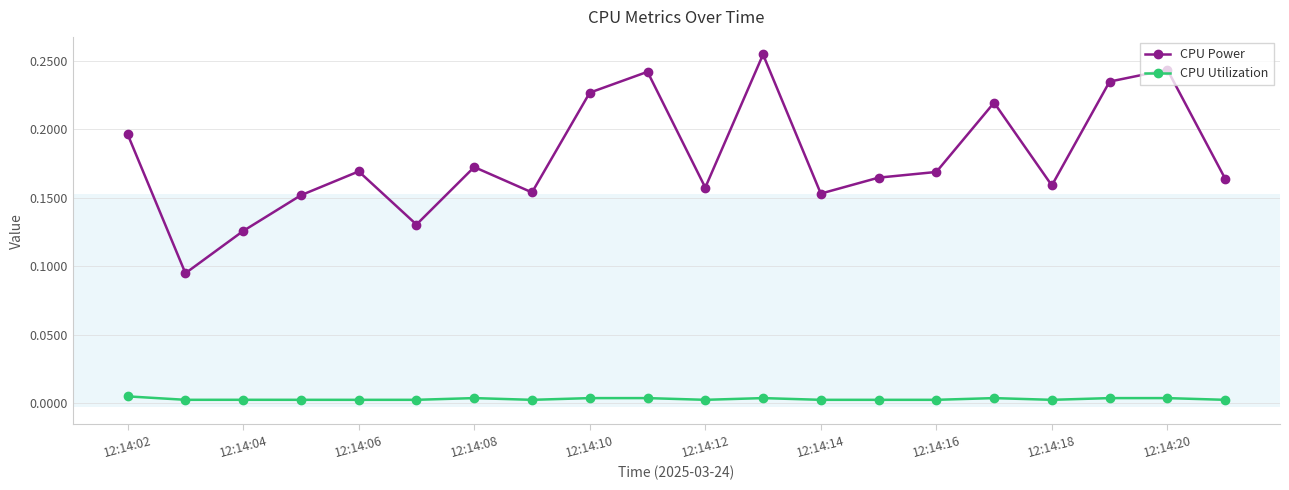

How many lines are shown in the chart?

2